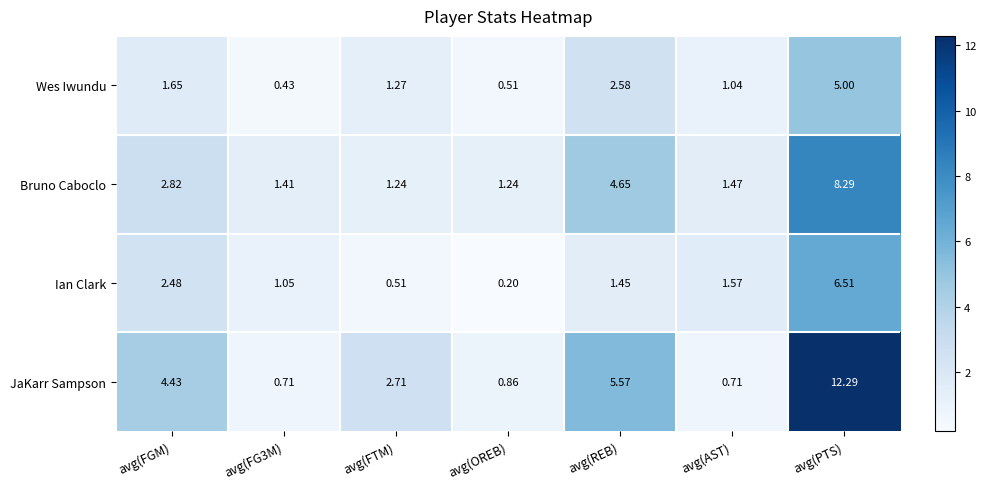

At which label is Bruno Caboclo closest to 4?

avg(REB)